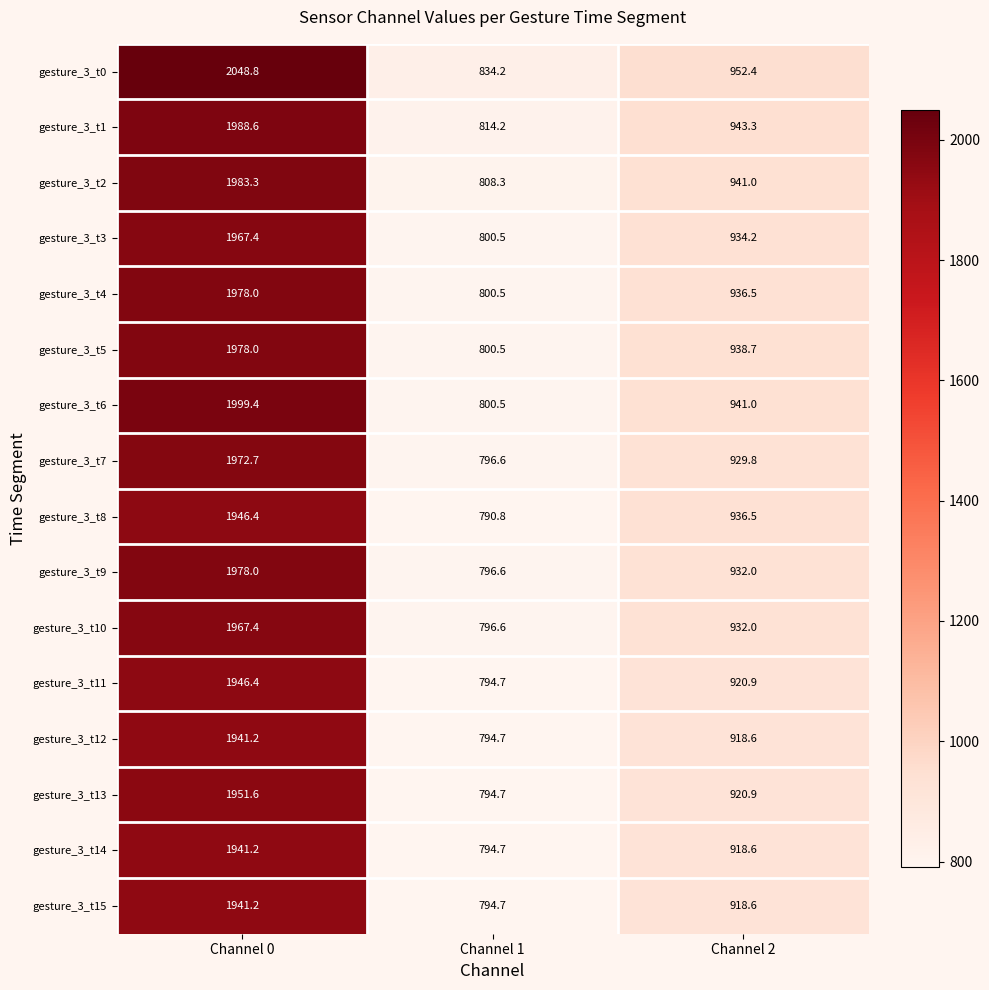

Which series changed the most between Channel 0 and Channel 2?

gesture_3_t0